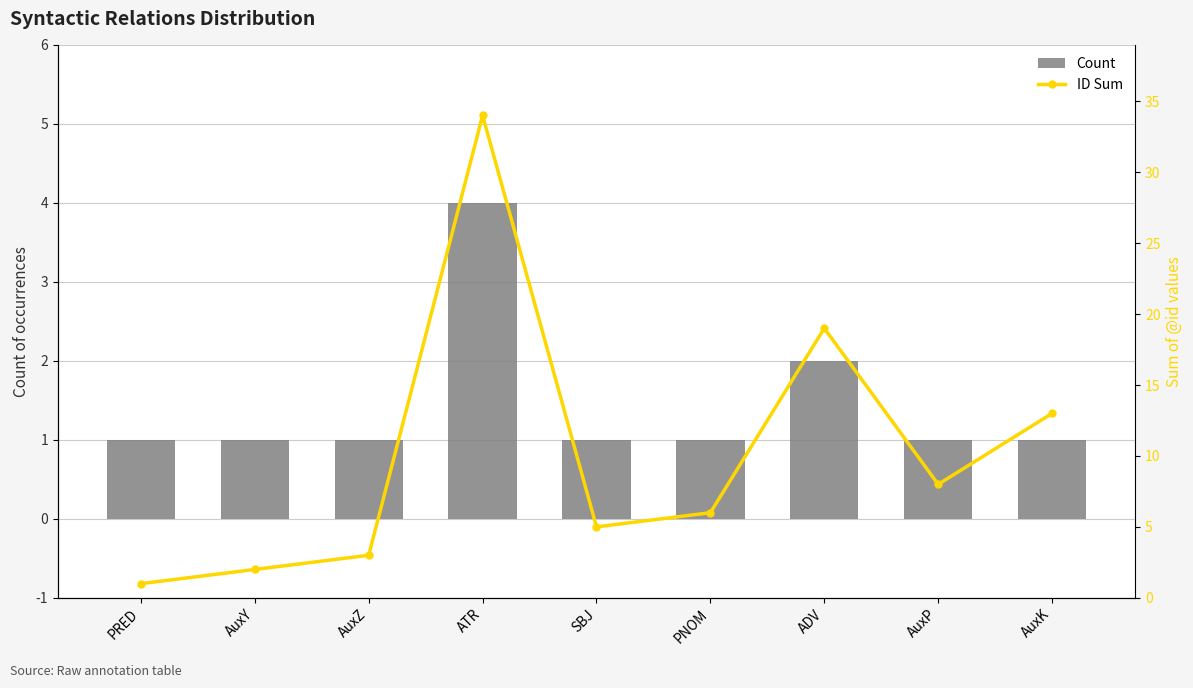

What is the difference between the Count values at AuxY and ATR?

3